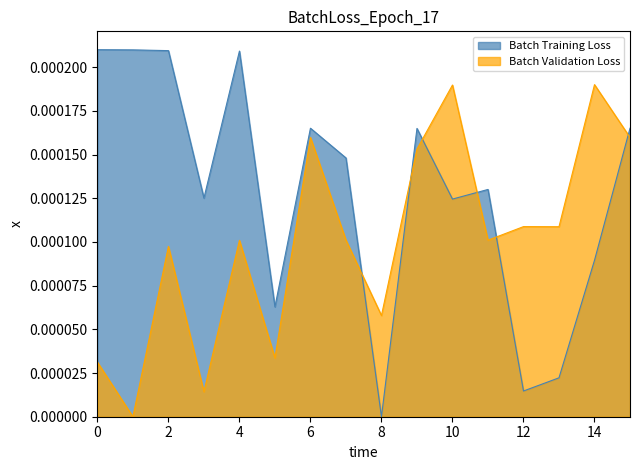

Count the number of data series in this chart.

2